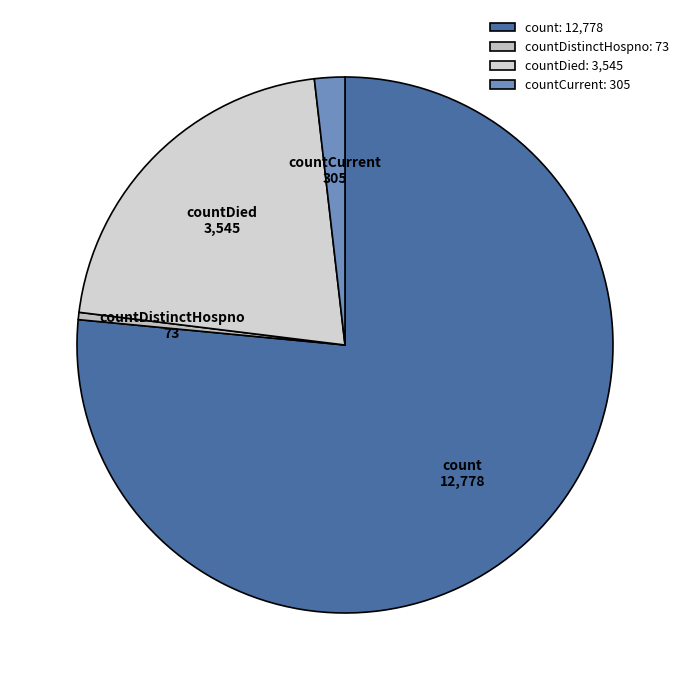

How many segments does this pie chart have?

4